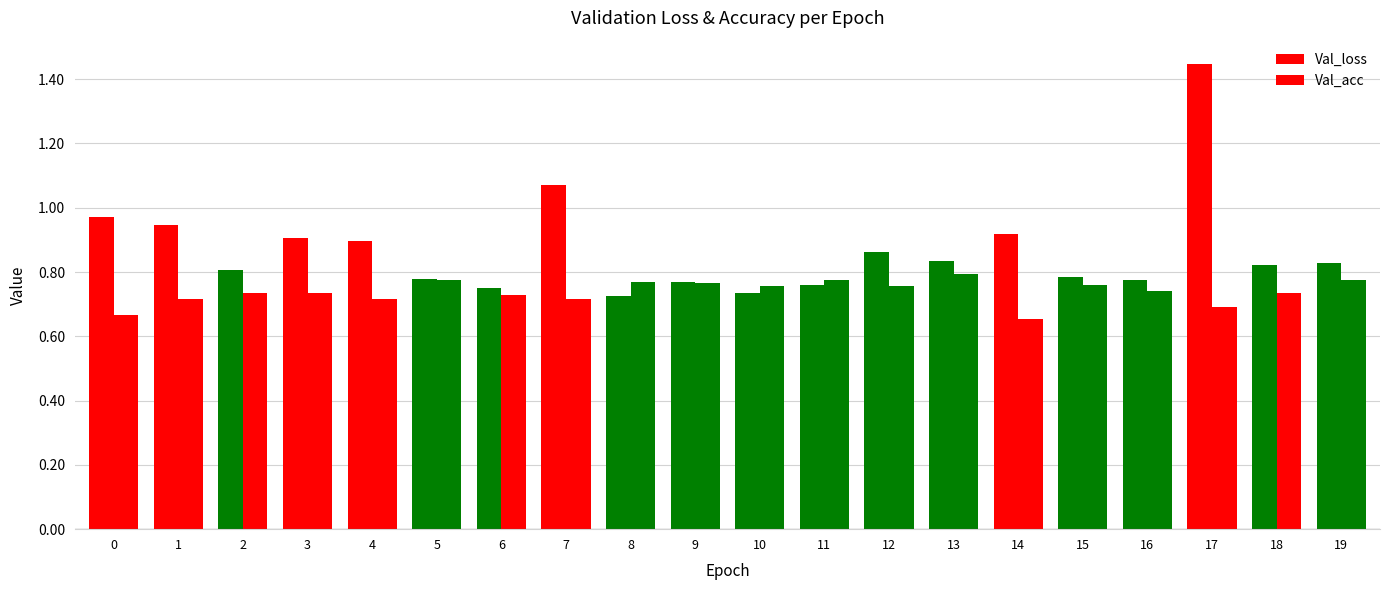

Read the Val_loss value at 13.

0.8